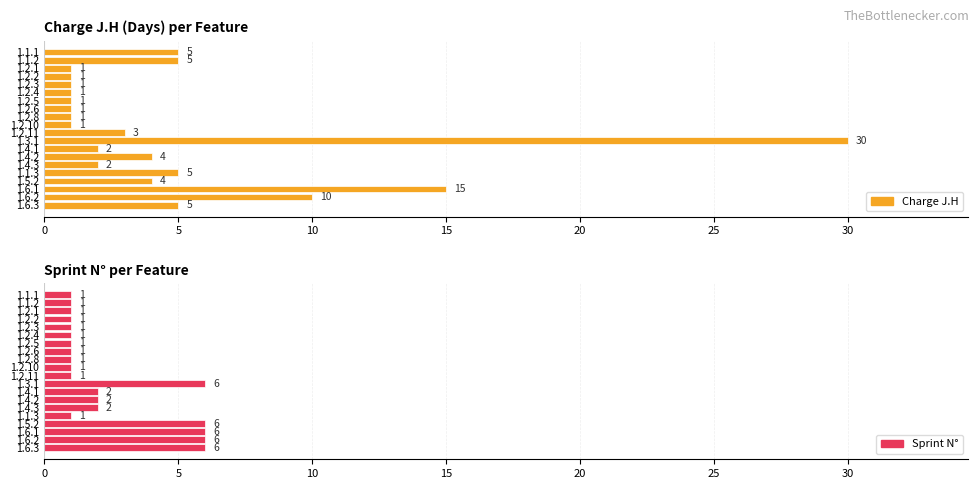

How many series are shown in this chart?

2